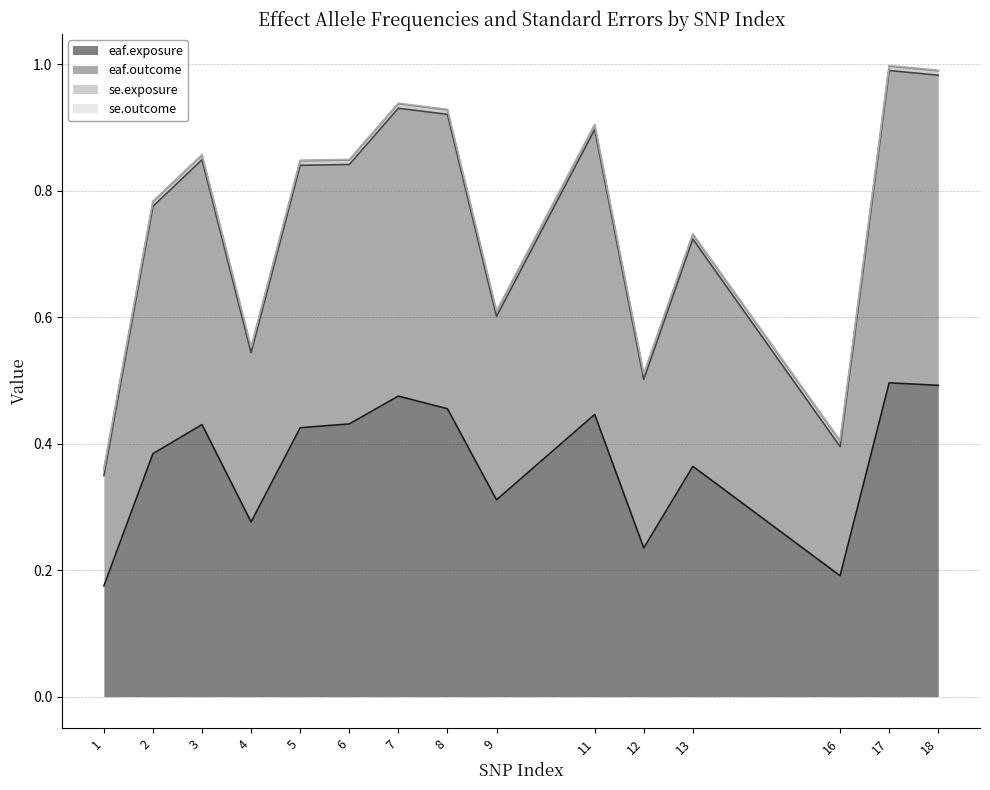

What is the difference between the highest and lowest values at 3?

0.4